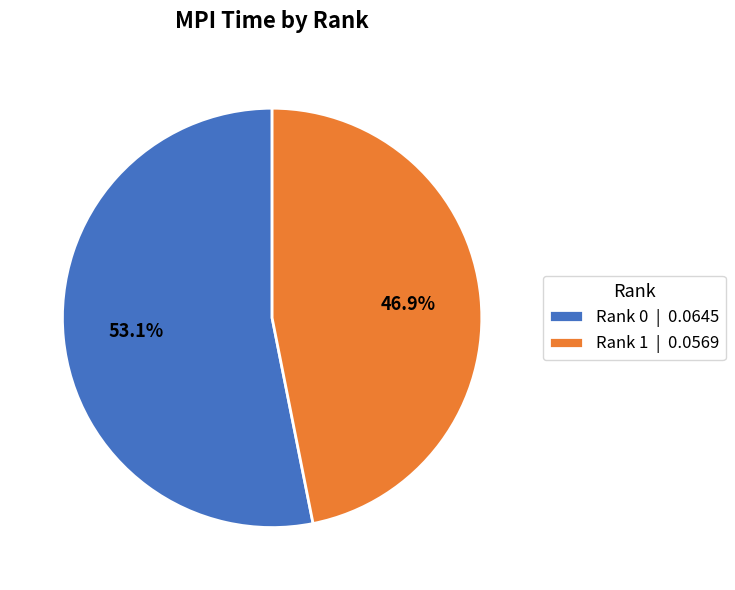

How much of the chart is everything except Rank 0?

46.9%